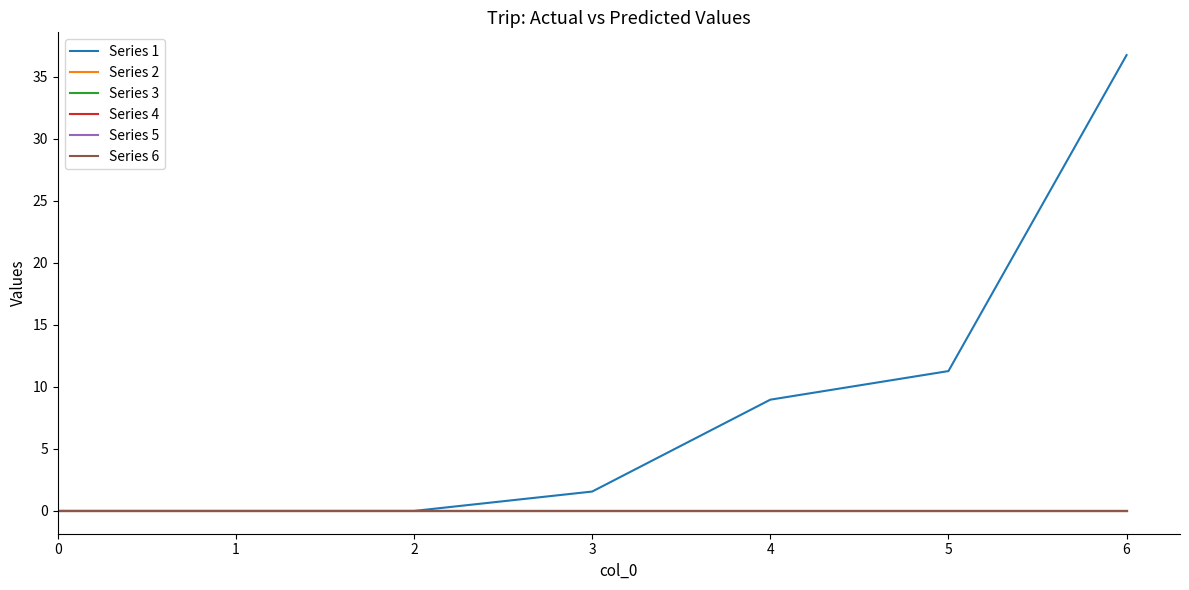

True or false: Series 3 and Series 6 cross at least once.

False